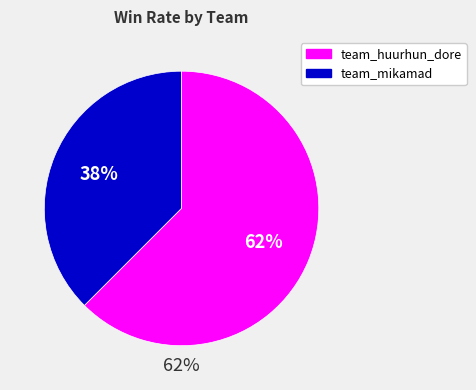

How much of the chart is everything except team_huurhun_dore?

37.5%